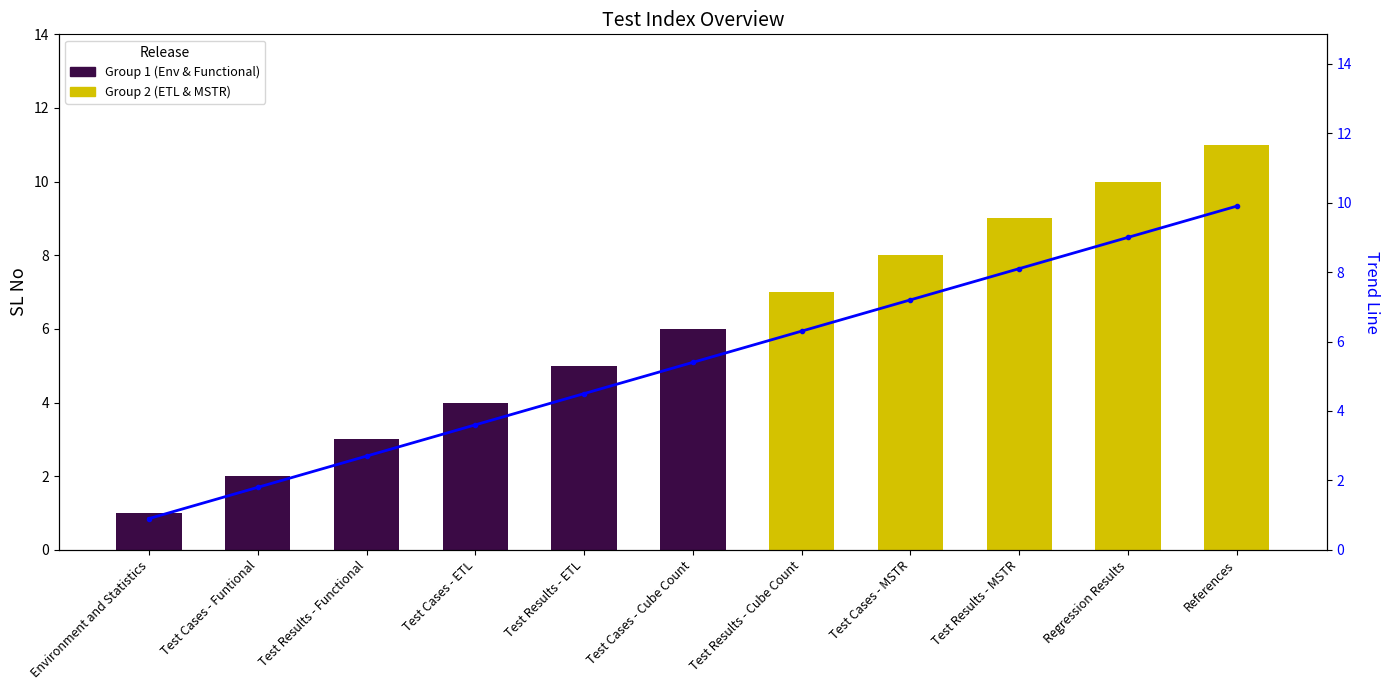

What value does the data have at Test Results - Functional?

2.7